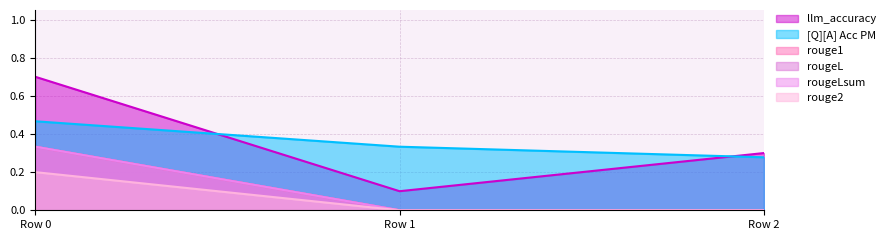

What is the sum of all rouge1 values?

0.3